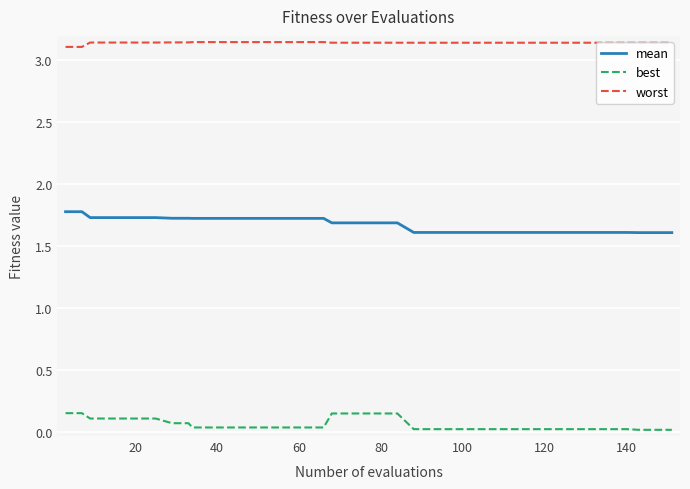

Count the best values in the range 0 to 1.

40